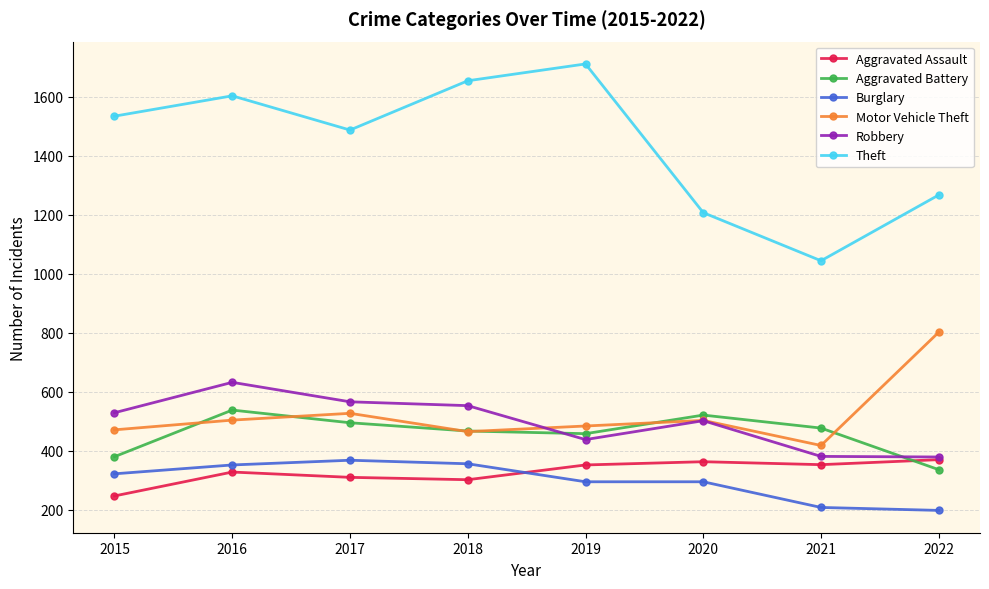

What is the value of the Theft point at the 4th from the left?

1654